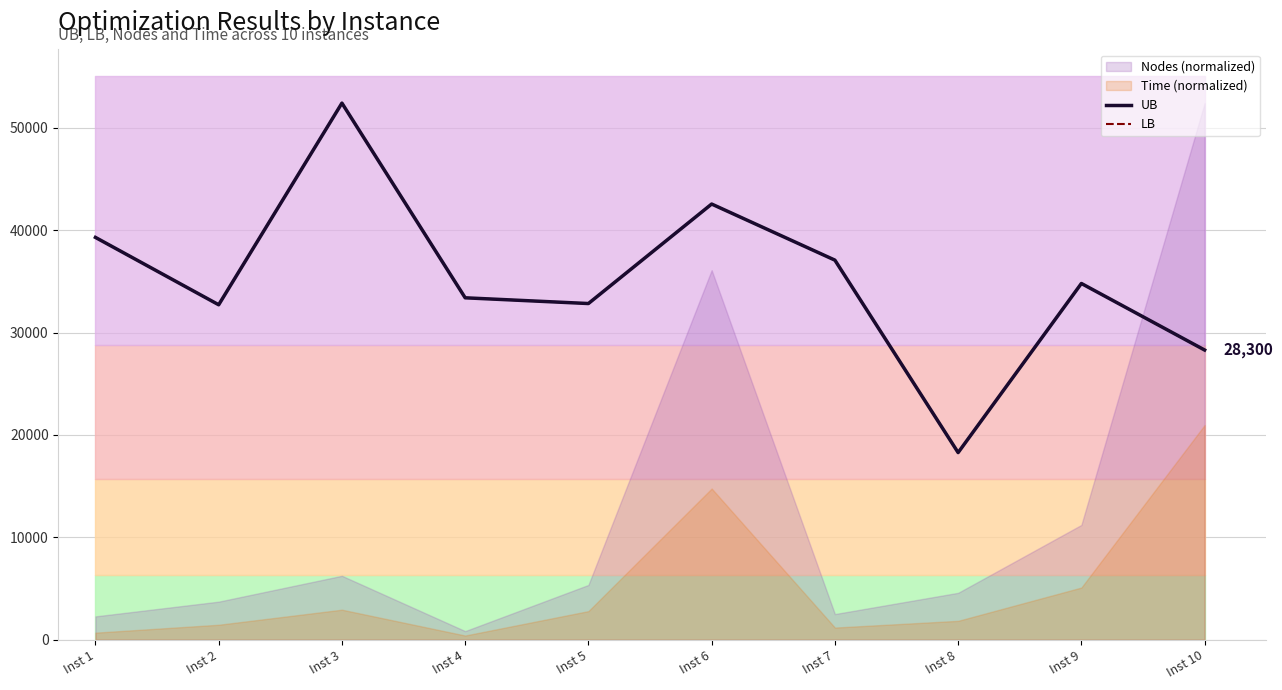

True or false: LB and UB cross at least once.

False